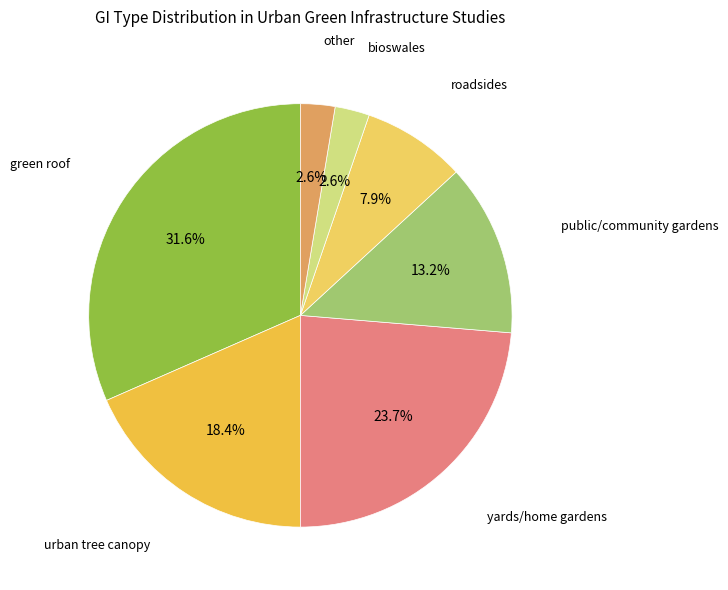

How many segments does this pie chart have?

7